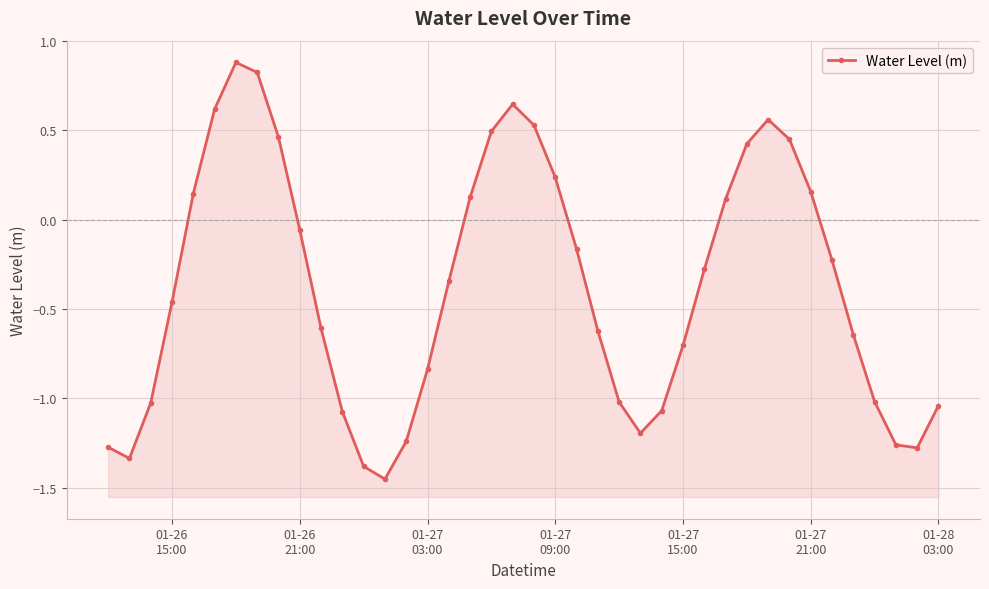

How many interior local valleys (lower than both neighbors) does the data have?

4